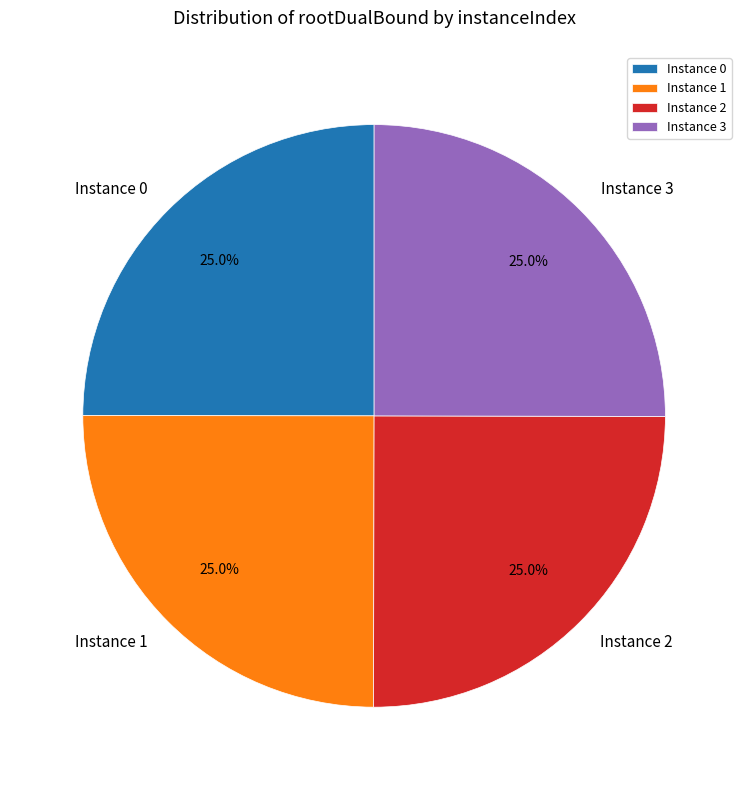

What is the ratio of the value at Instance 0 to the value at Instance 2?

1.0